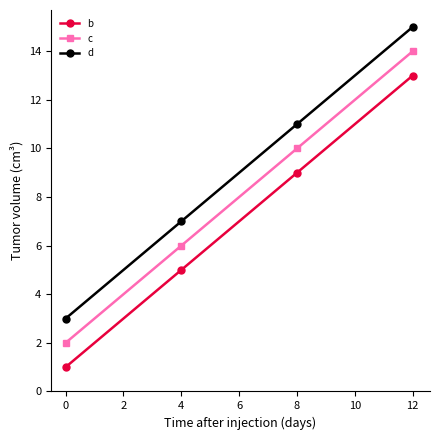

True or false: d has more than 1 points higher than both neighbors.

False